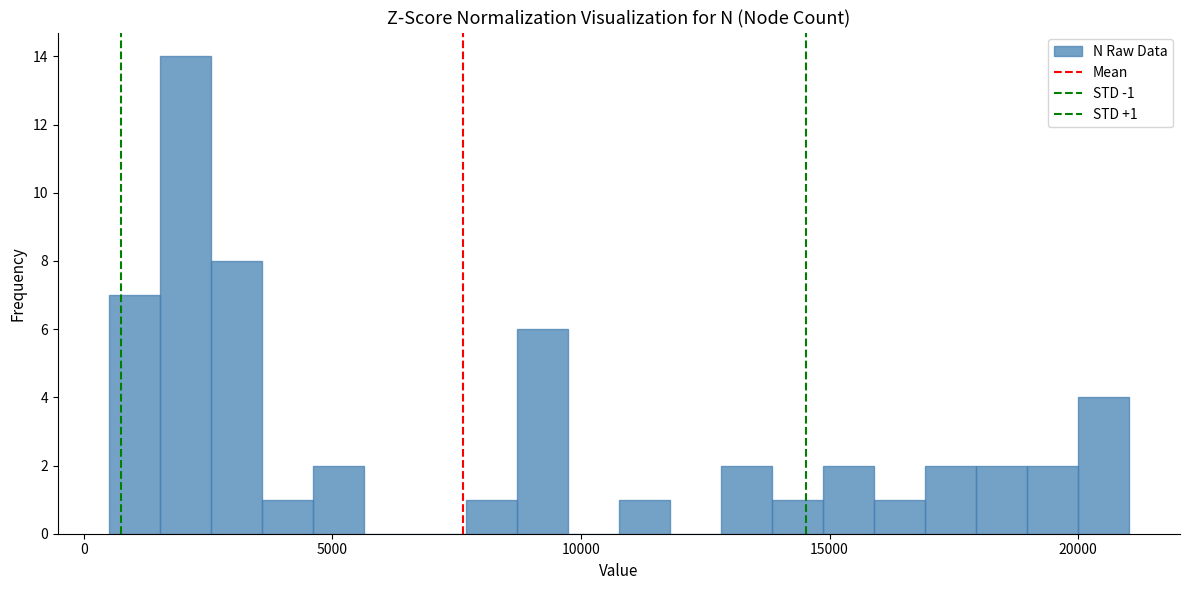

Read against the x-axis, roughly where is the centre of the tallest bar?

2000